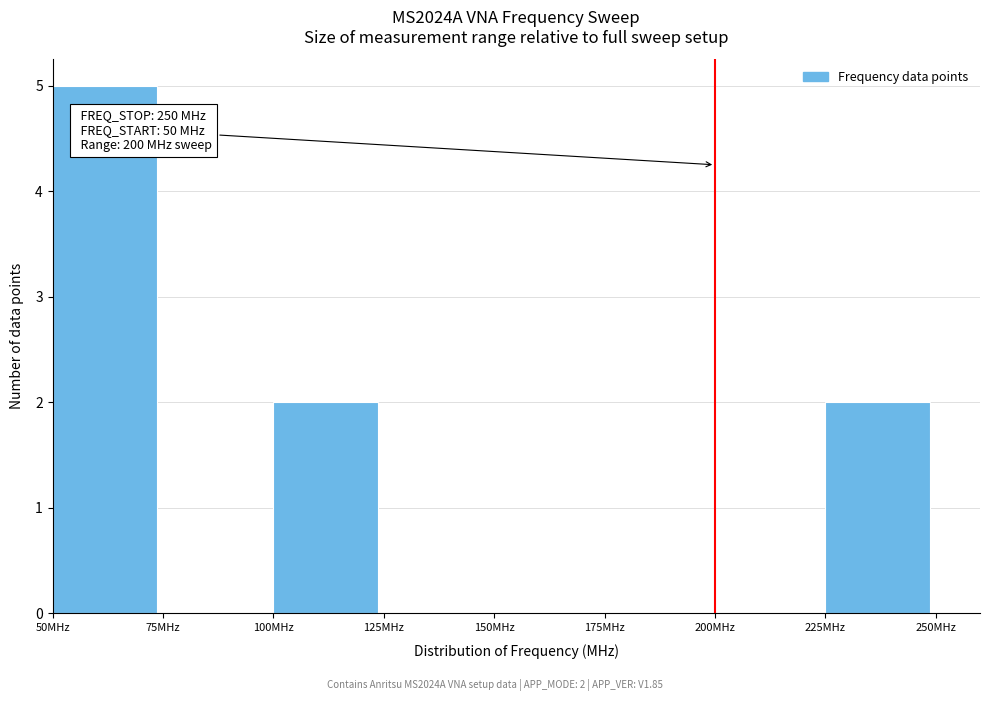

Which range on the x-axis has the tallest bar?

50 to 75